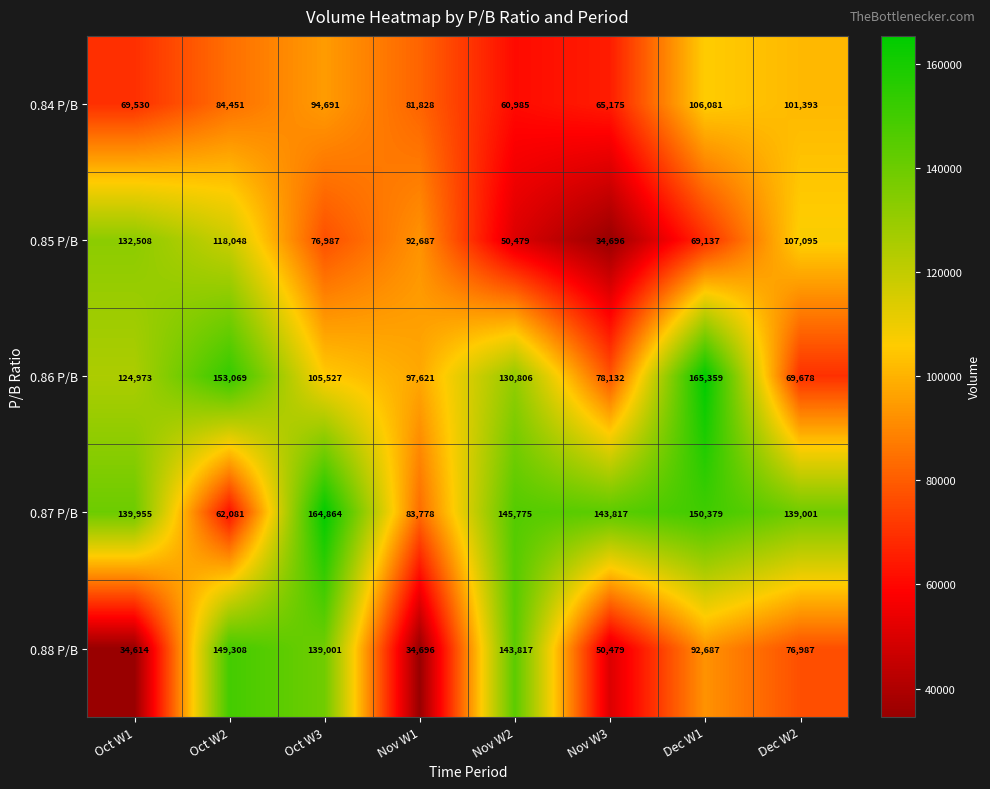

The 0.88 P/B series shows 55436 at Dec W1. True or false?

False